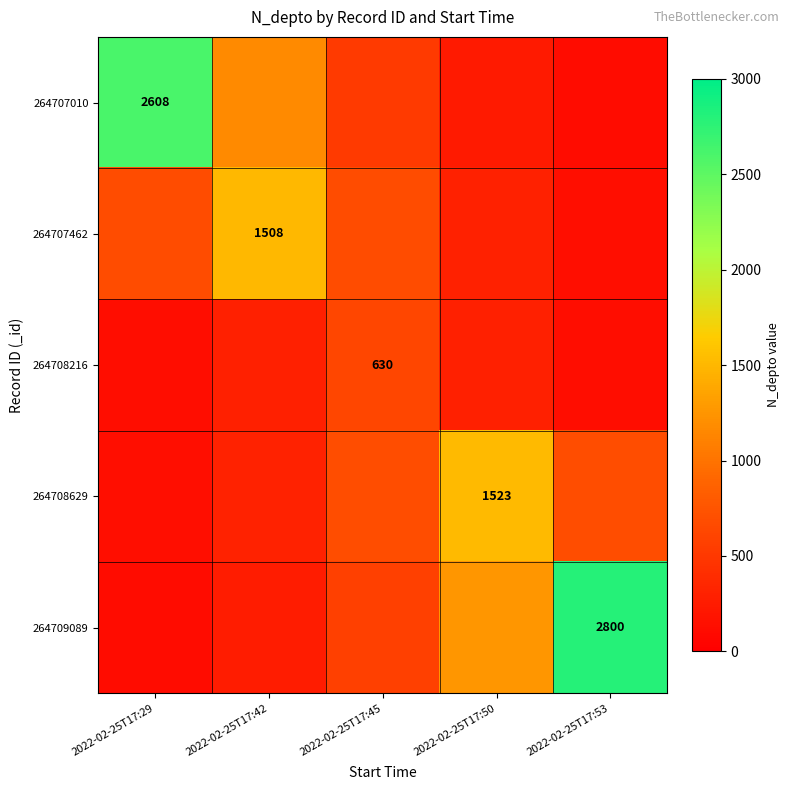

Is the value of 264709089 at 2022-02-25T17:53 greater than the value of 264707462 at 2022-02-25T17:42?

Yes